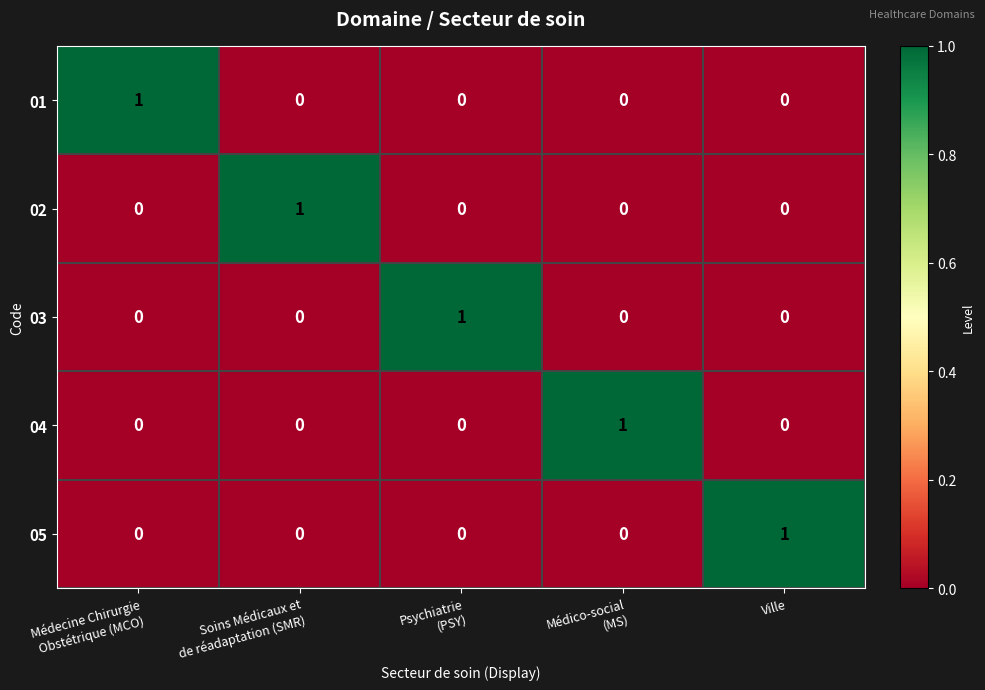

How many categories are shown in the chart?

5